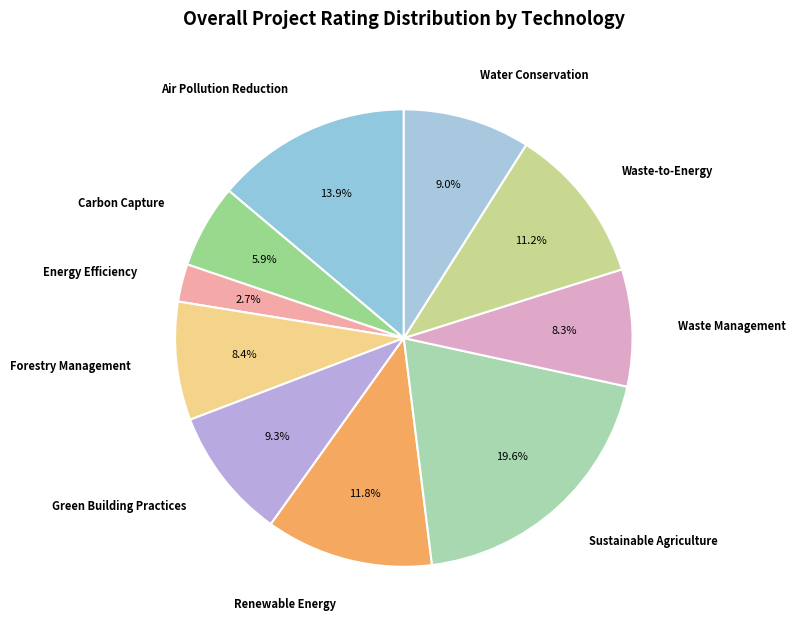

How many slices are in this pie chart?

10